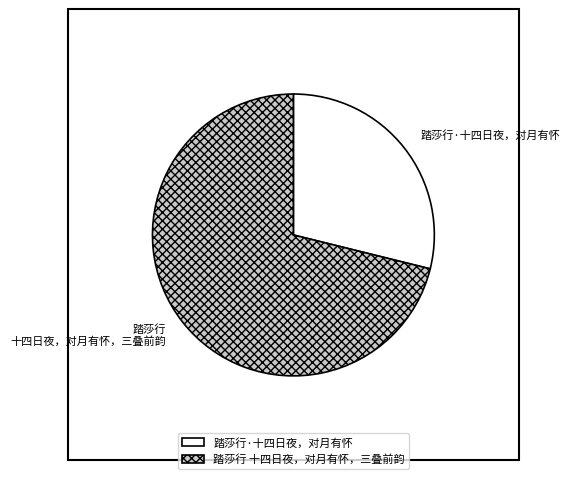

Approximately how many times larger is the value at 踏莎行 十四日夜，对月有怀，三叠前韵 compared to 踏莎行·十四日夜，对月有怀?

2.5